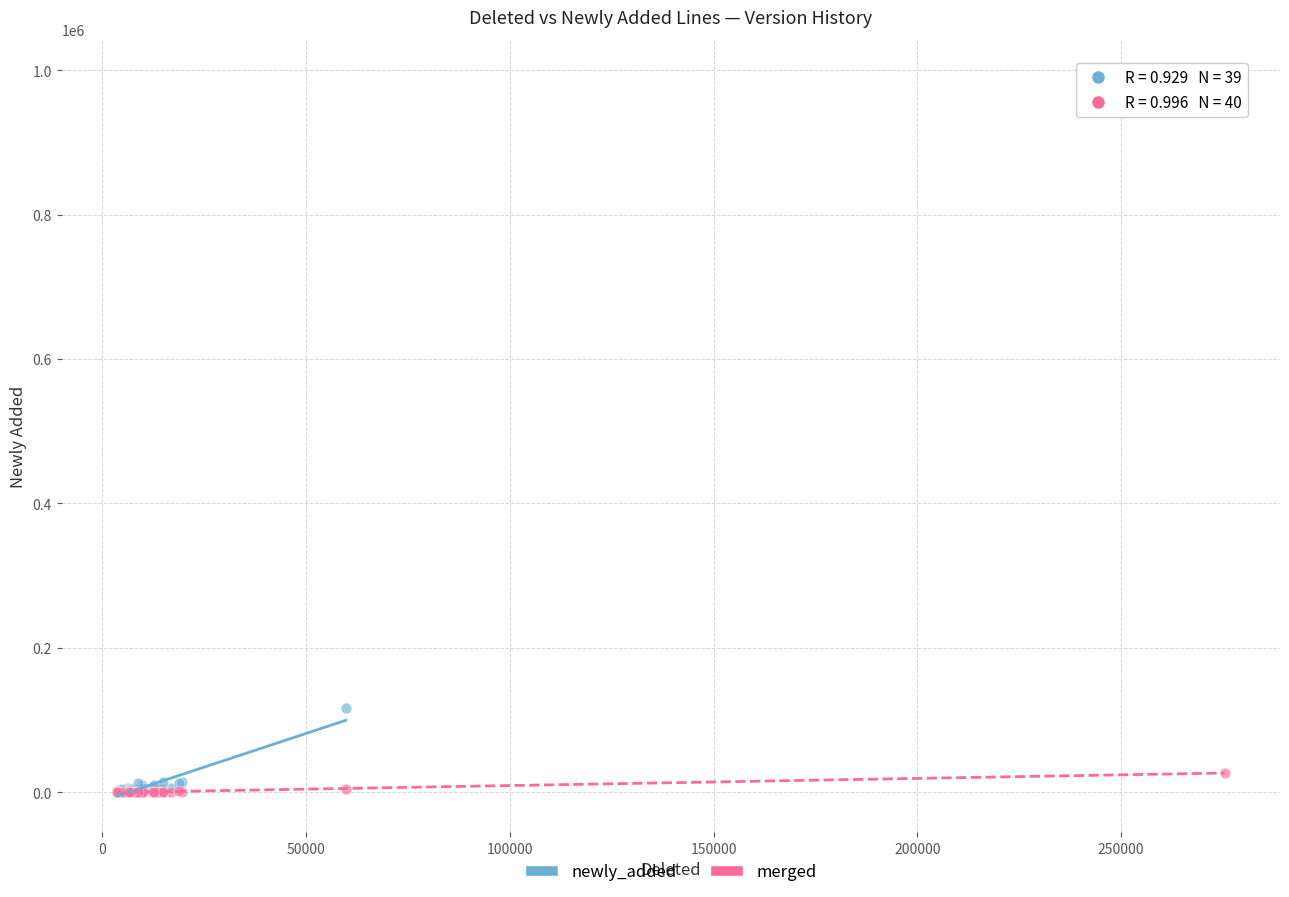

Across all series, what Y value is closest to 496169?

116433